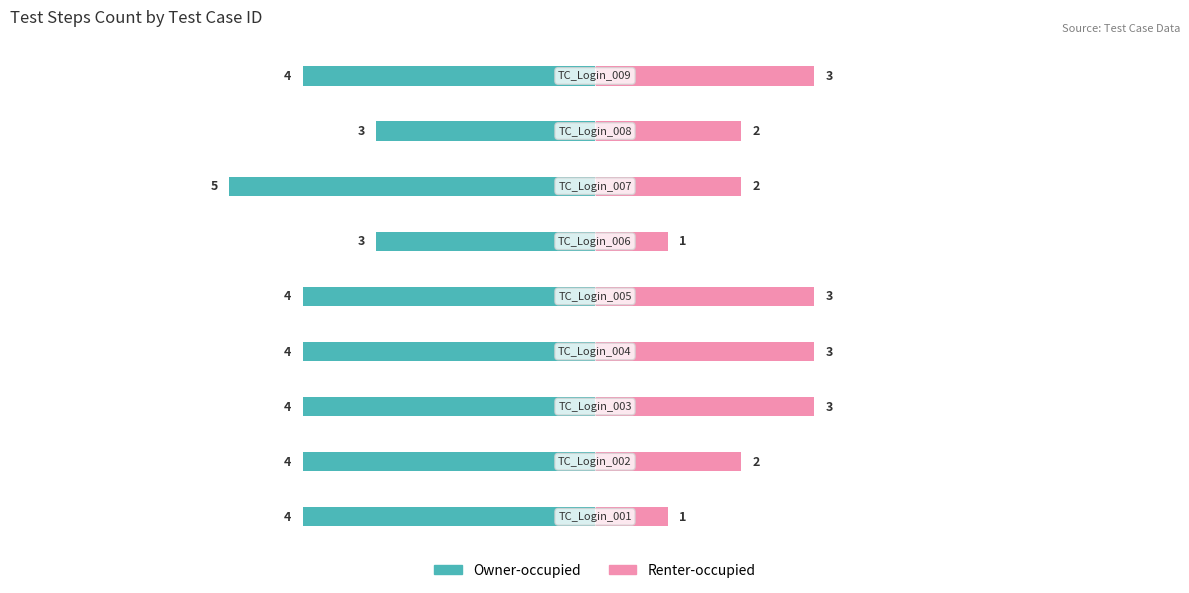

How many bars are there in total?

18